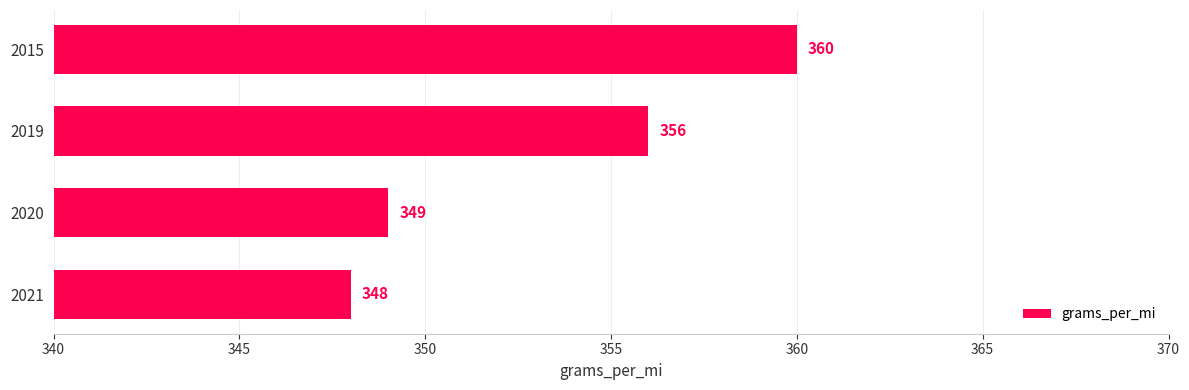

Reading top to bottom, transcribe all the data shown in this chart.

2015=360	2019=356	2020=349	2021=348